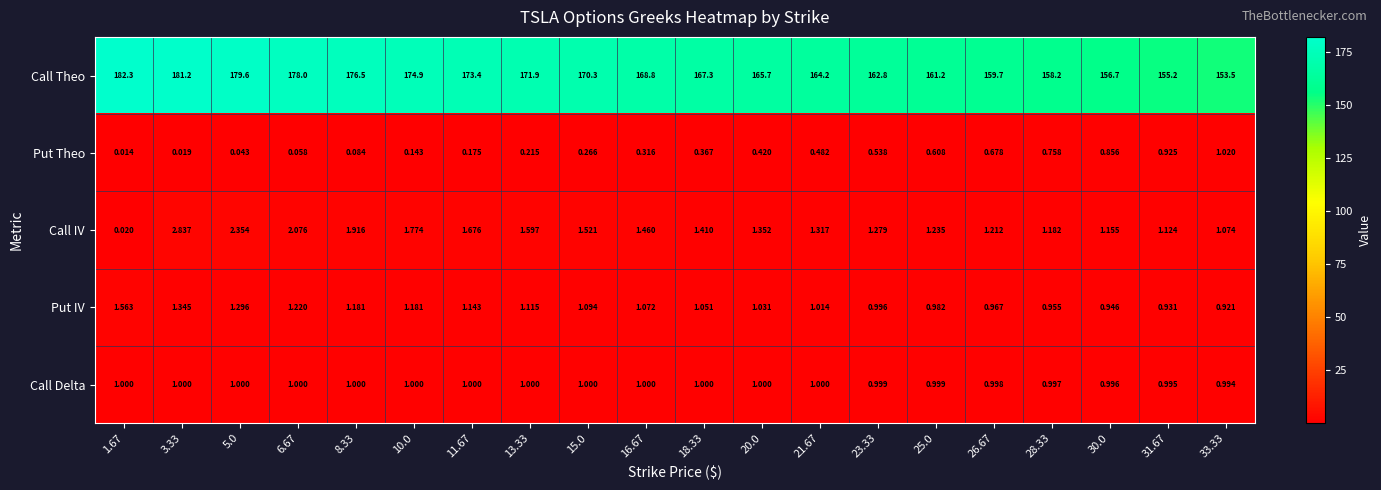

At which category is the sum across all series the highest?

3.33